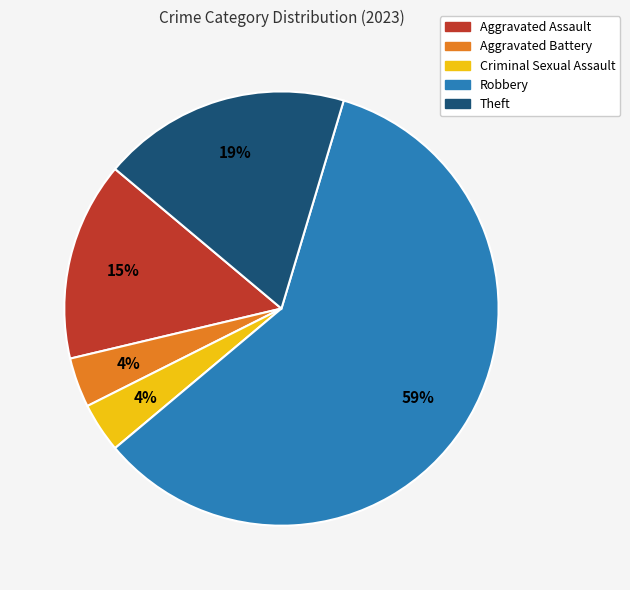

Which slice is the largest?

Robbery